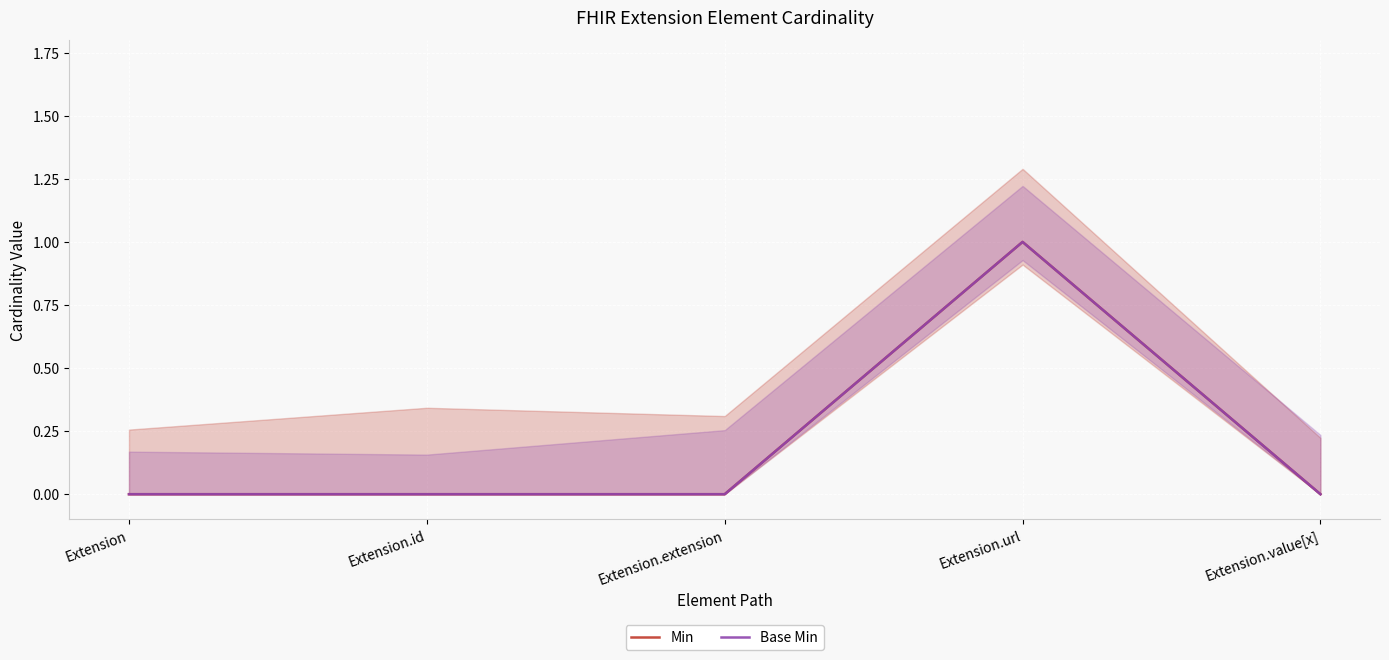

At which category does Base Min reach its first local peak?

Extension.url